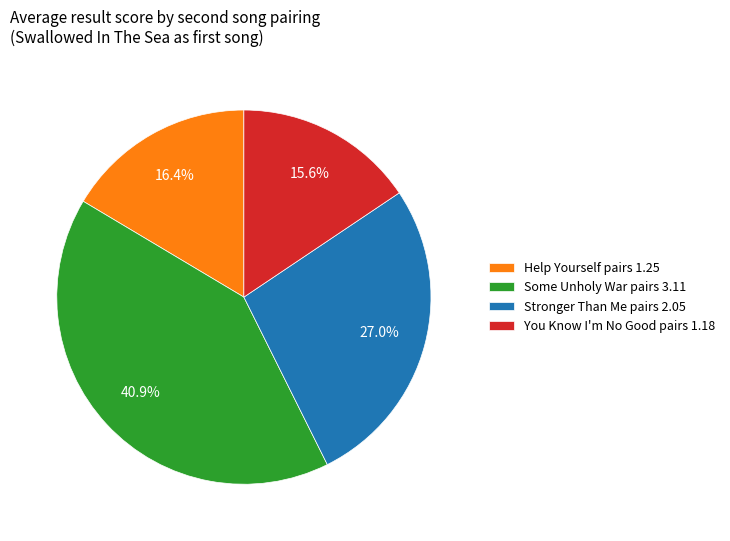

Between Help Yourself pairs 1.25 and Stronger Than Me pairs 2.05, which is larger?

Stronger Than Me pairs 2.05